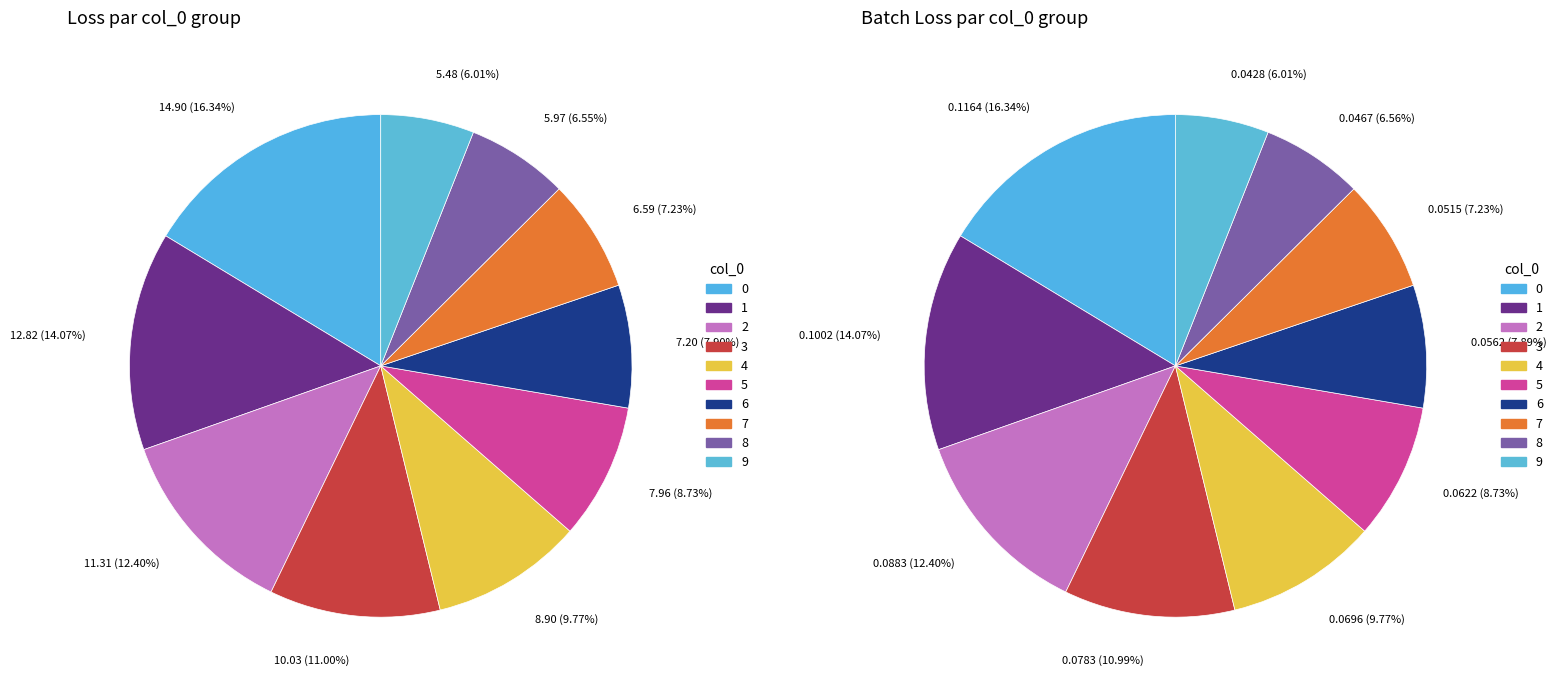

Is there any slice that represents more than half of the pie?

No